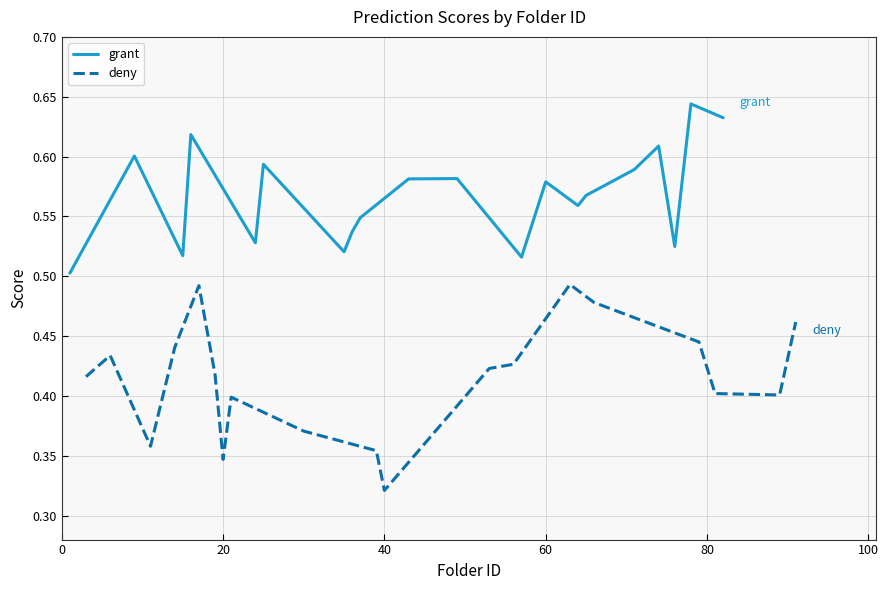

The value of grant at 17 is 0.7. True or false?

False